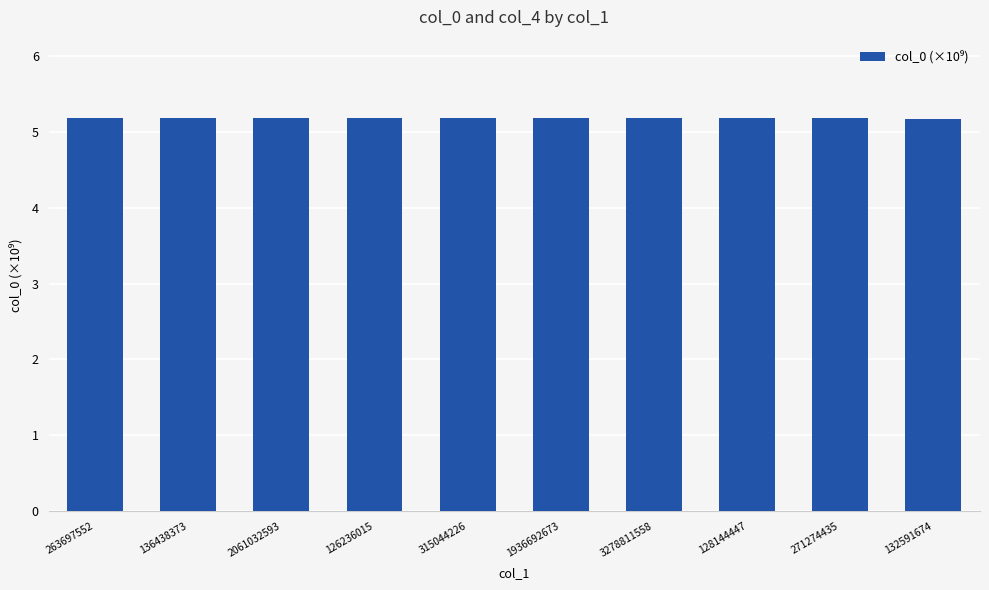

What is the smallest value displayed?

5.2